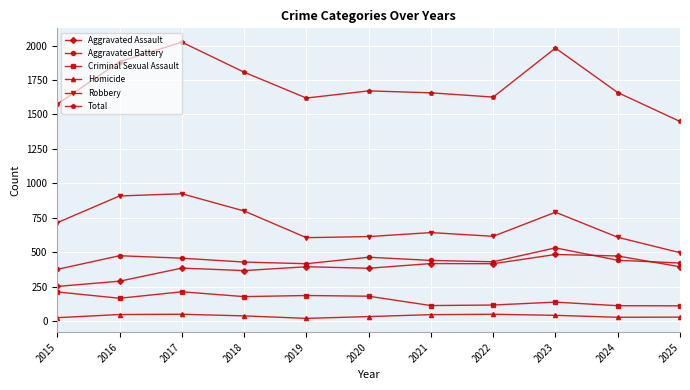

Which series has the largest range (max minus min)?

Total